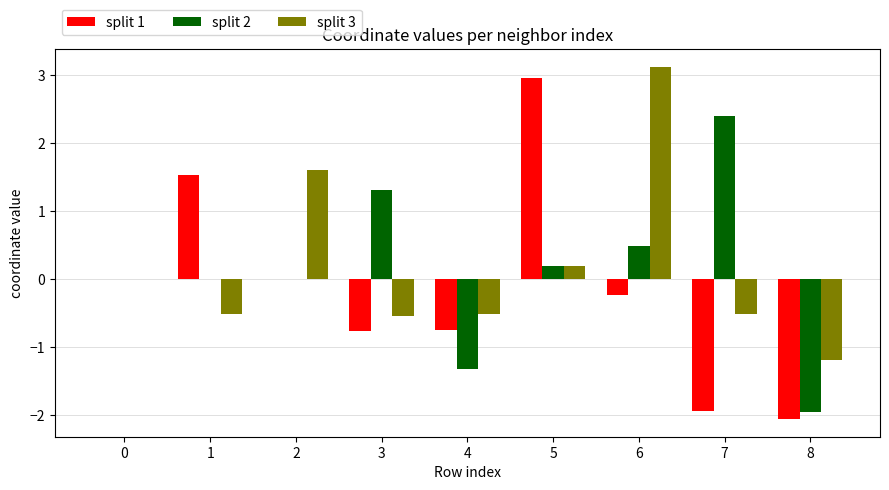

What is the maximum value shown in the chart?

3.1